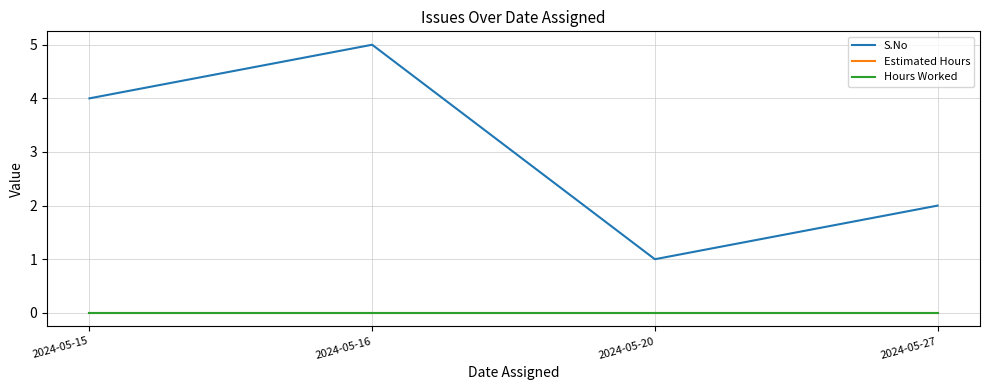

Which category has the lowest value in the Hours Worked series?

2024-05-15